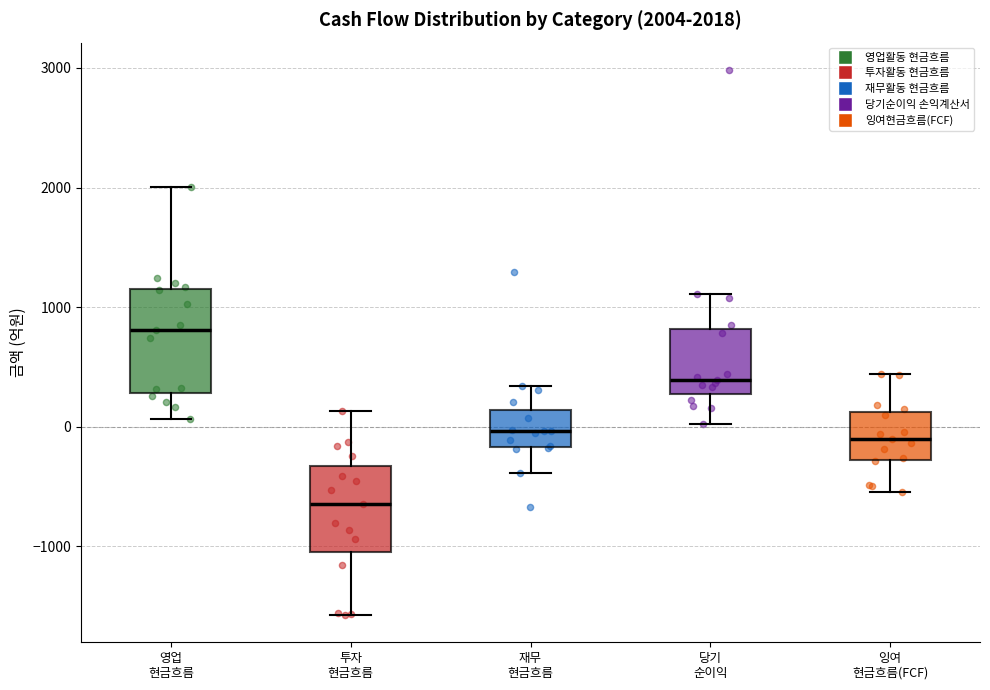

Which box has the highest median line?

영업 현금흐름